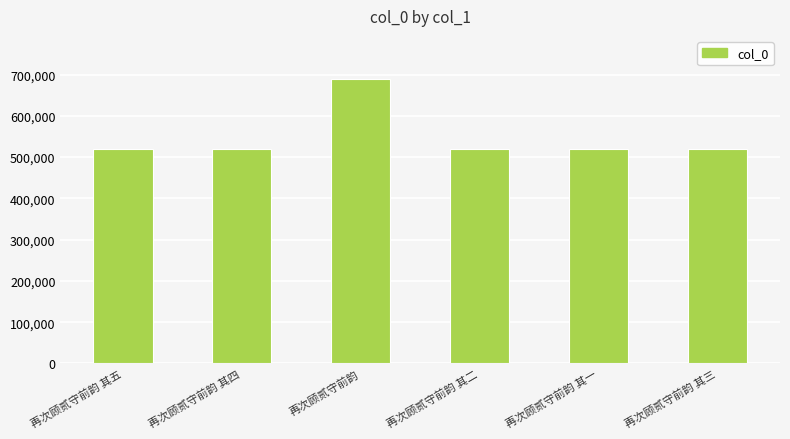

Approximately how many times larger is the value at 再次顾贰守前韵 其三 compared to 再次顾贰守前韵?

0.8